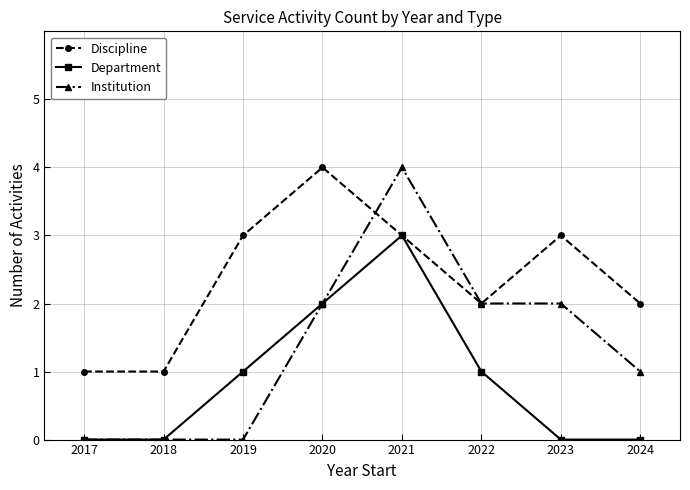

At which category is the sum across all series the highest?

2021